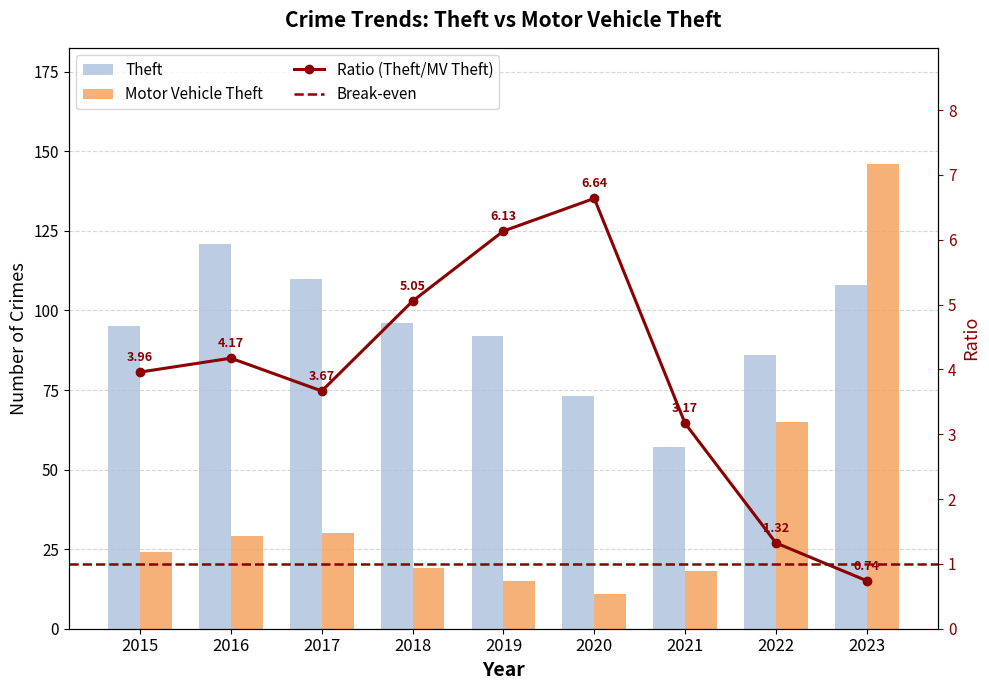

True or false: Theft has a value of 96 at 2018.

True